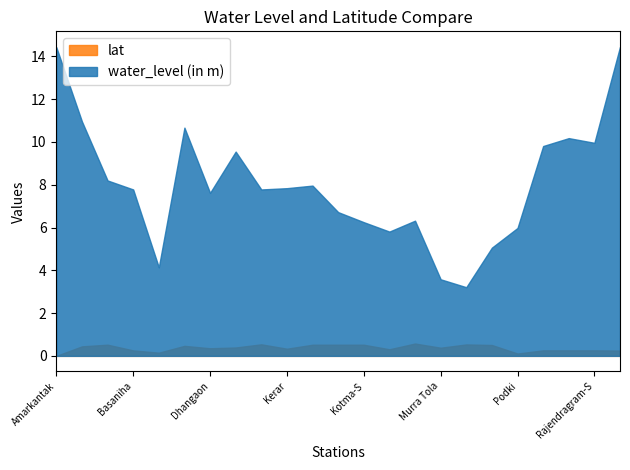

Where is the first local minimum for water_level (in m)?

Bhejari